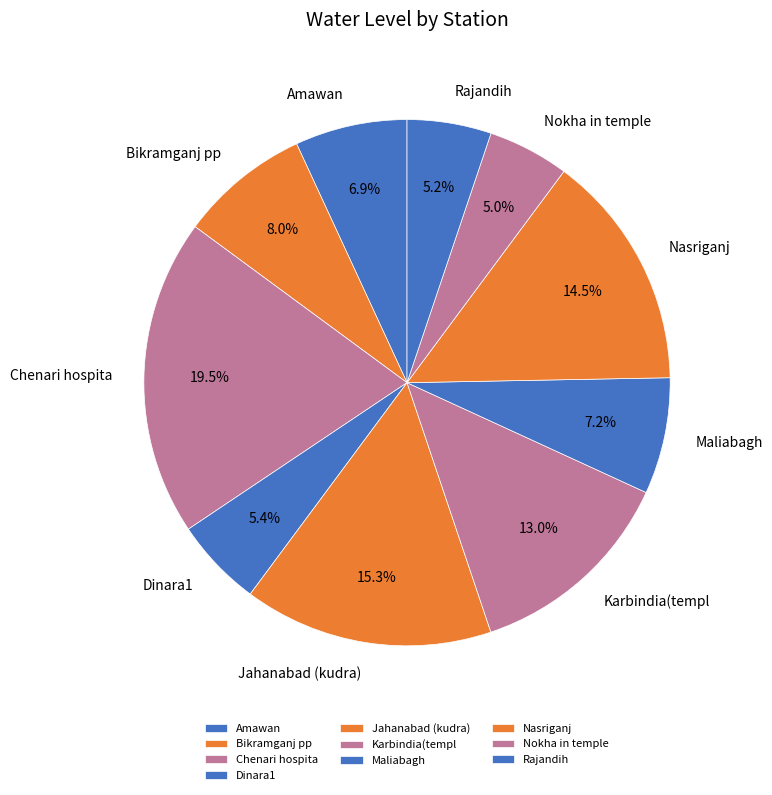

How many slices are in this pie chart?

10